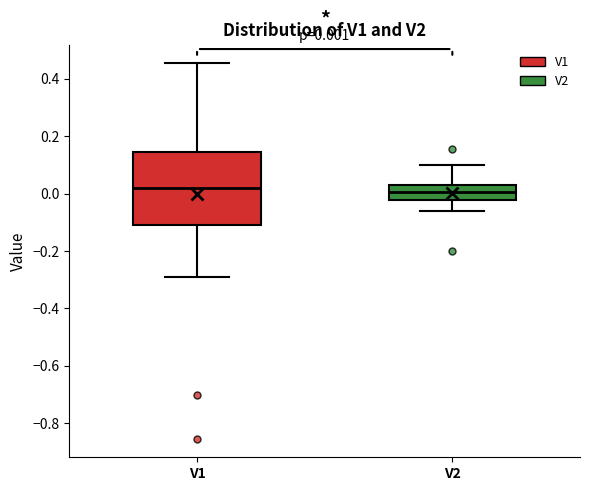

Comparing the boxes themselves (not the whiskers), which one is the tallest?

V1